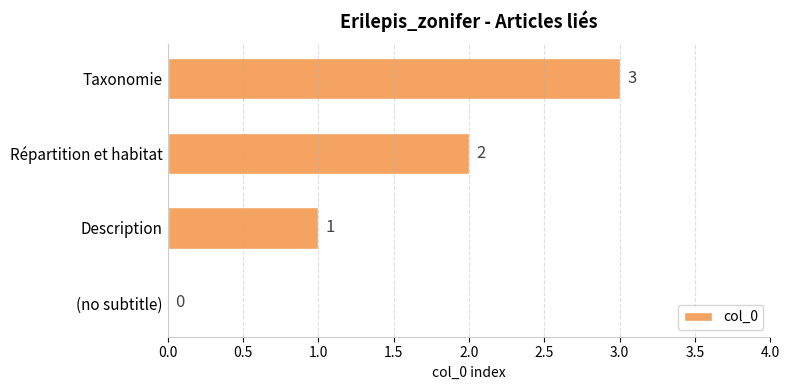

What is the maximum value shown in the chart?

3